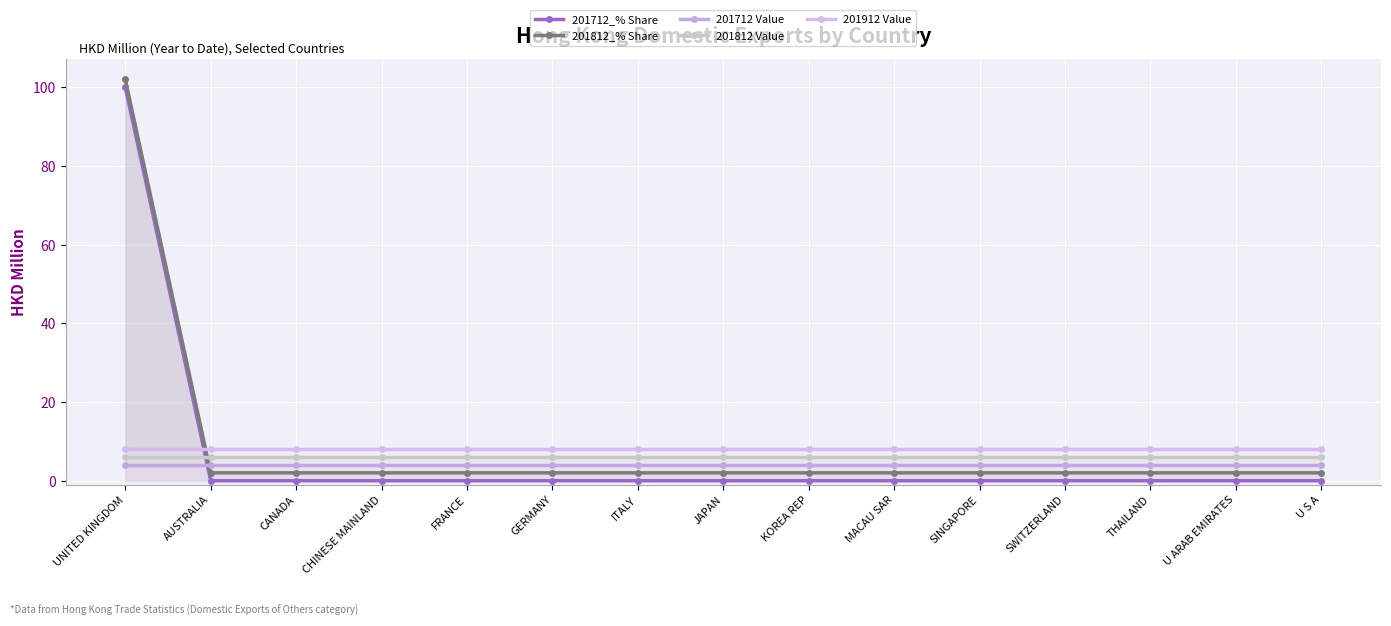

Which series has the widest spread of values?

201712_% Share